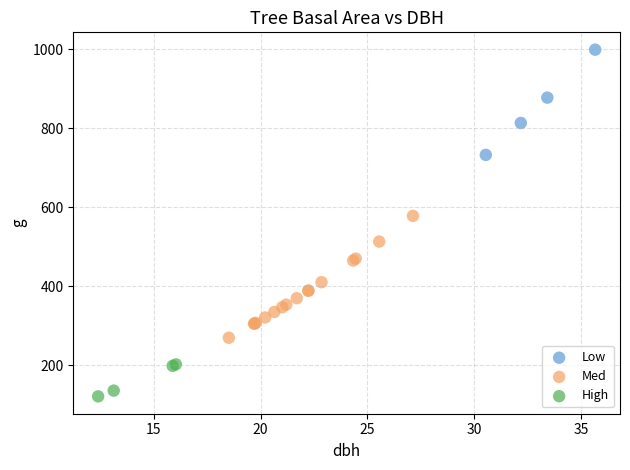

What are all the series names shown in the legend?

Low, Med, High